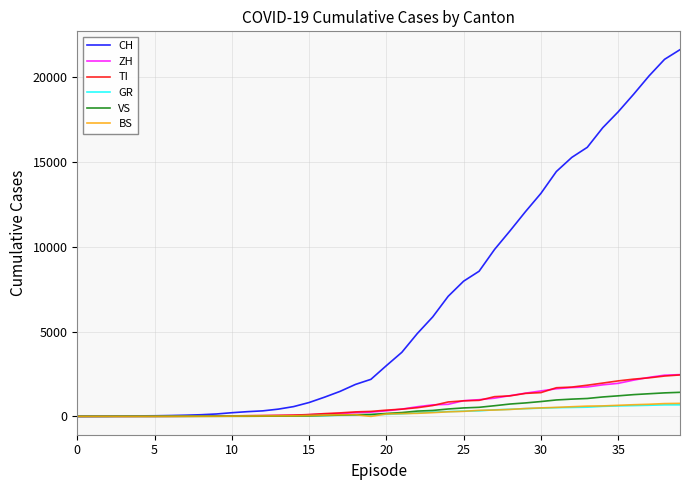

Which series has the widest spread of values?

CH